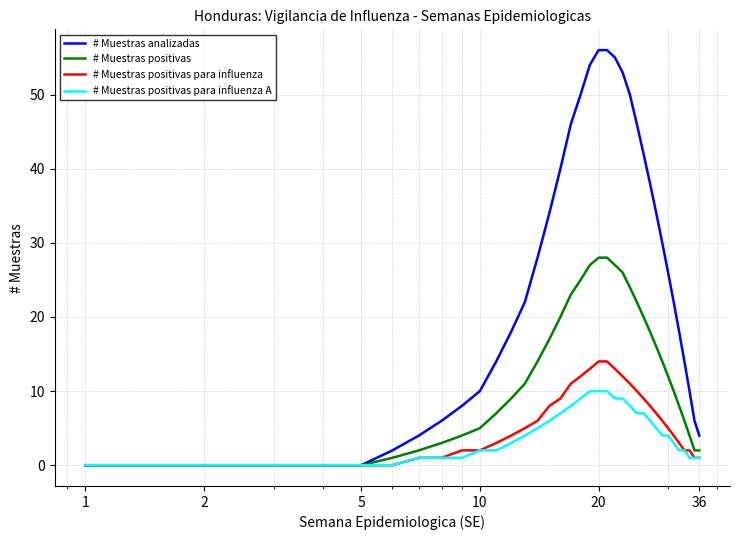

List the series in order of their peak value, highest first.

# Muestras analizadas, # Muestras positivas, # Muestras positivas para influenza, # Muestras positivas para influenza A